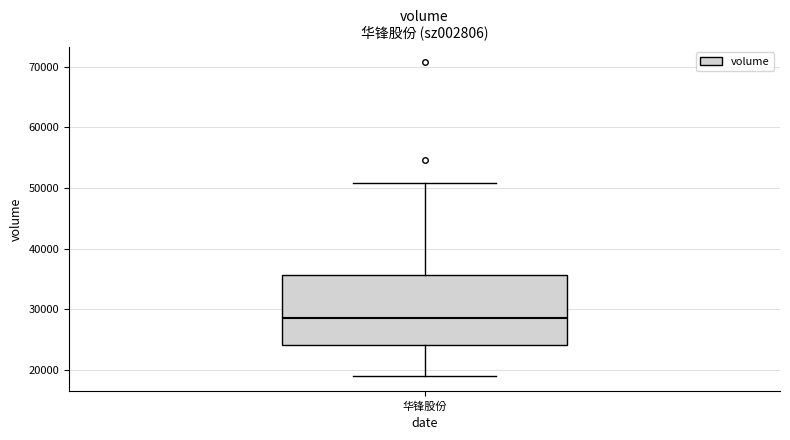

Transcribe this box plot: give where the median line is, the range the box spans, and where the two whiskers end, as read against the y-axis. The values are not printed on the chart, so give them approximately, as read against the axis.

median 29000, box 24000 to 36000, whiskers 19000 to 51000